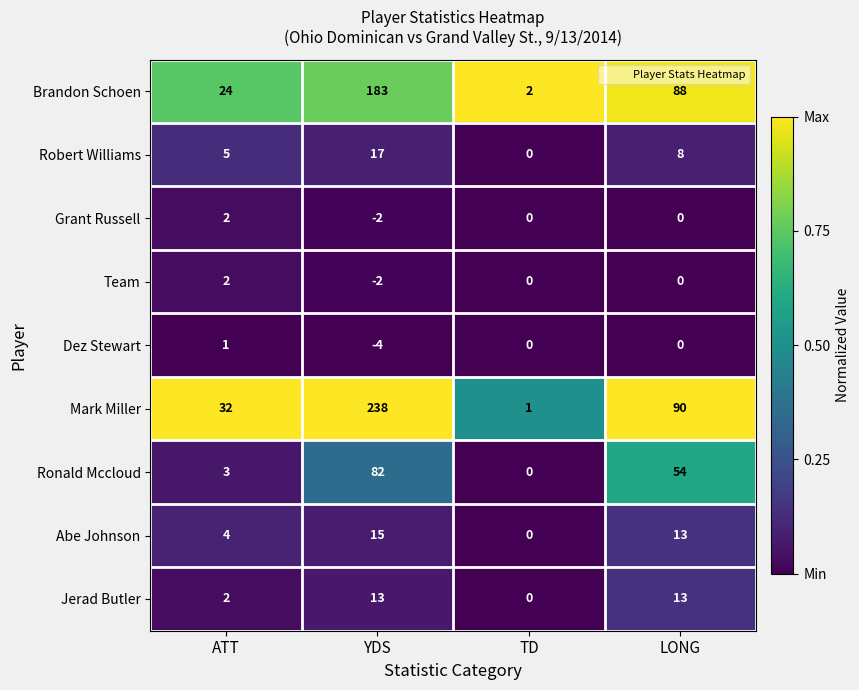

What is the difference between the maximum and minimum values in the Brandon Schoen series?

181